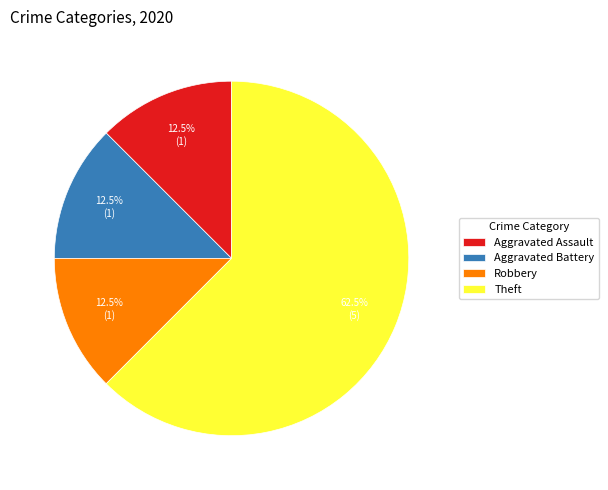

Which slice represents more than half of the pie?

Theft